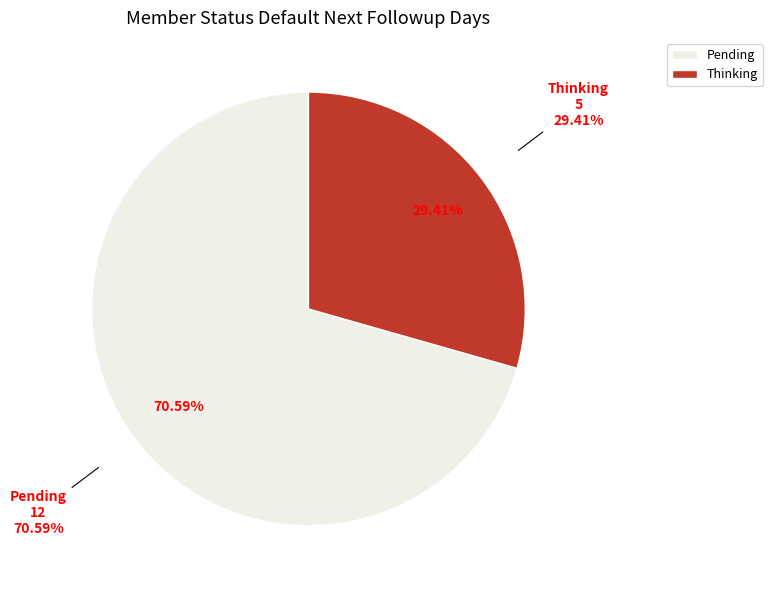

To the nearest percent, what is the combined percentage of Pending and Thinking?

100%